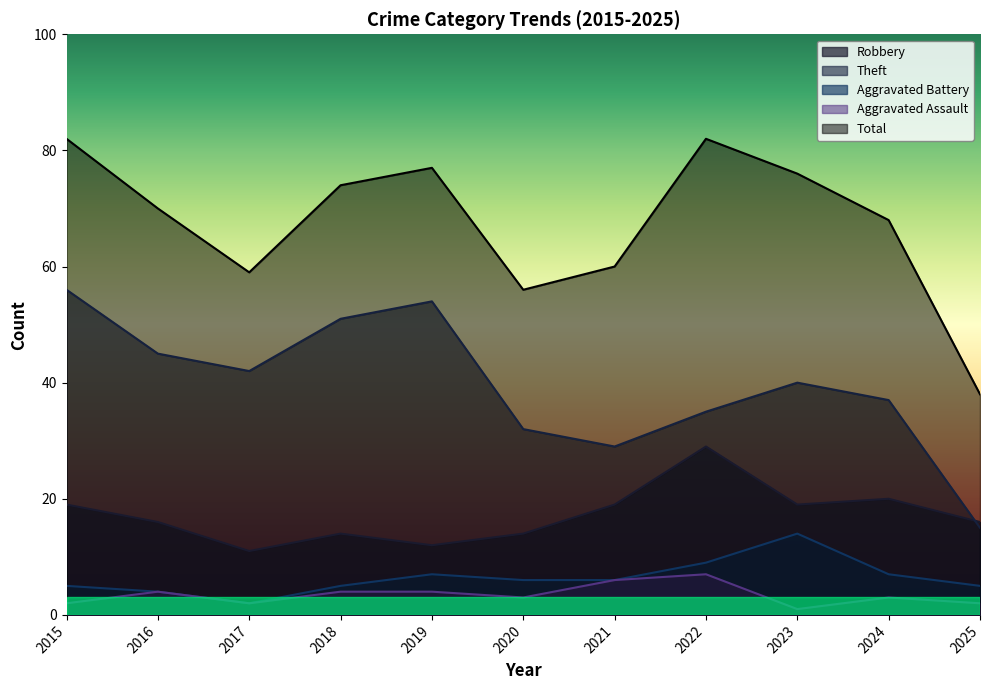

What are all the series names shown in the legend?

Robbery, Theft, Aggravated Battery, Aggravated Assault, Total